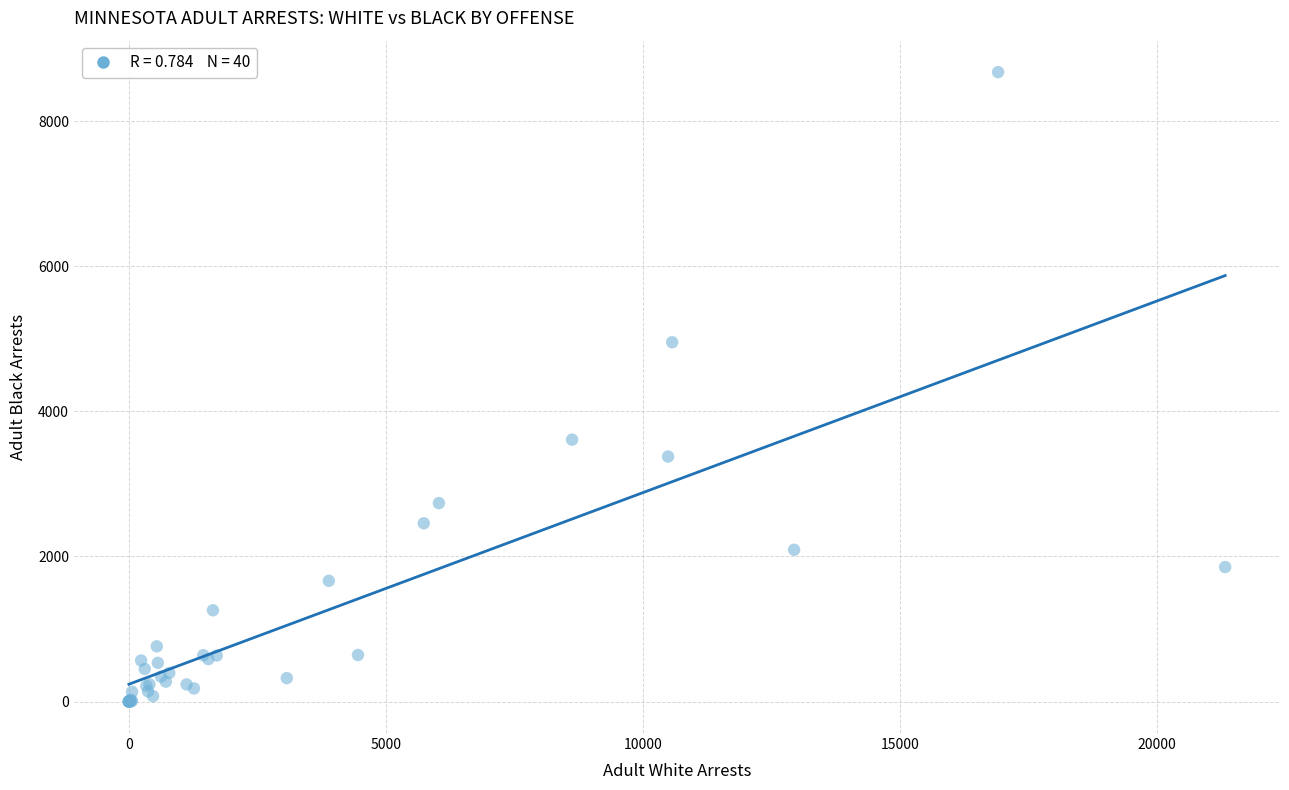

What Y value in the scatter plot is closest to 4337?

4952